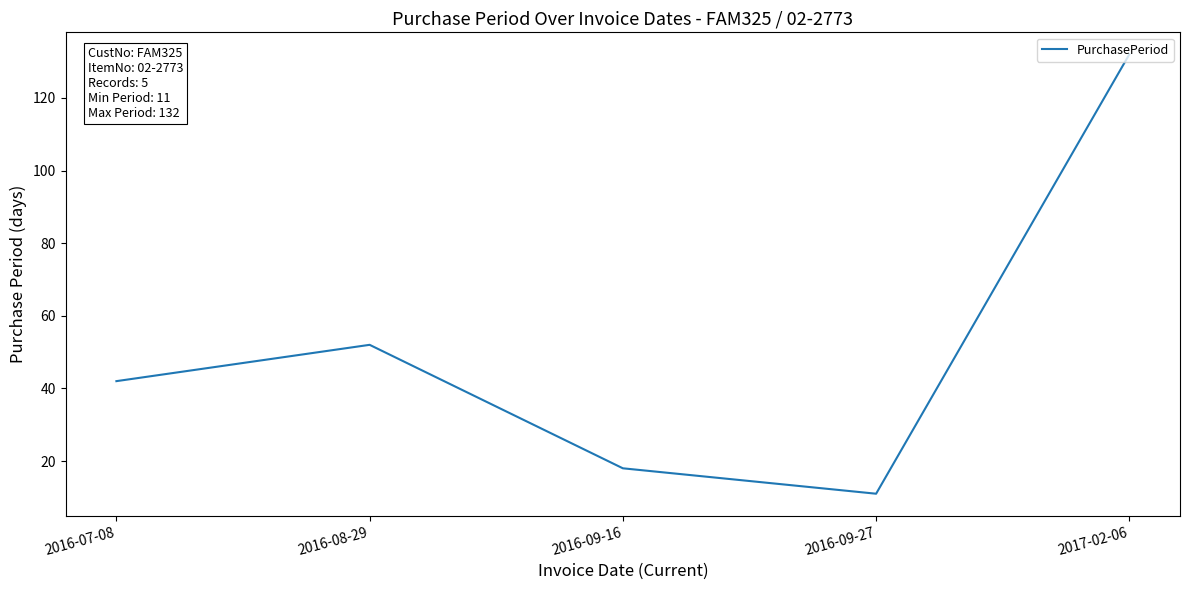

At which category does the chart reach its minimum across all series?

2016-09-27